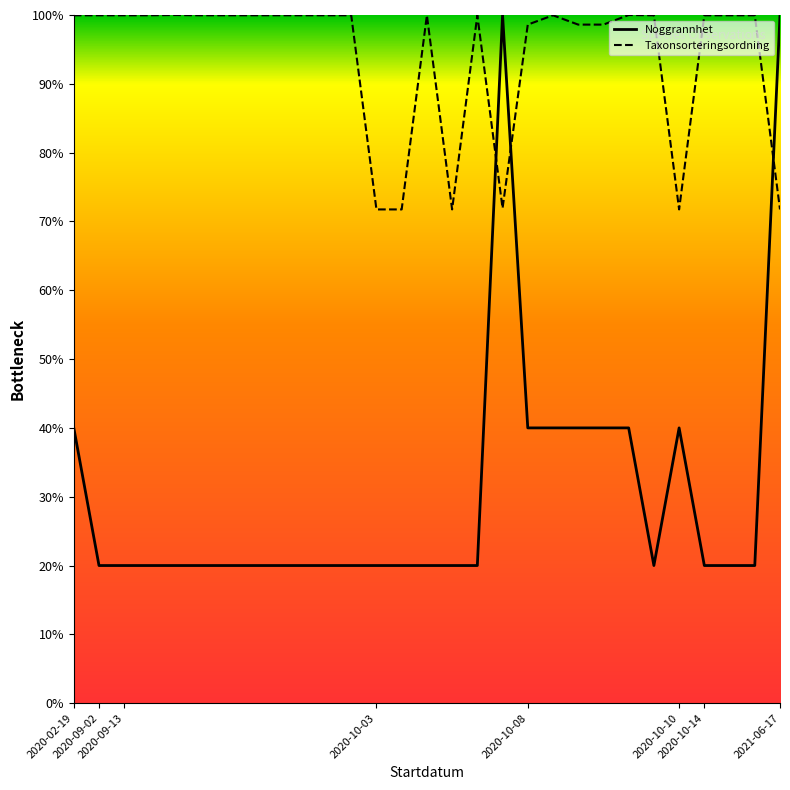

What value does the Taxonsorteringsordning series have at 2020-02-19?

100.0